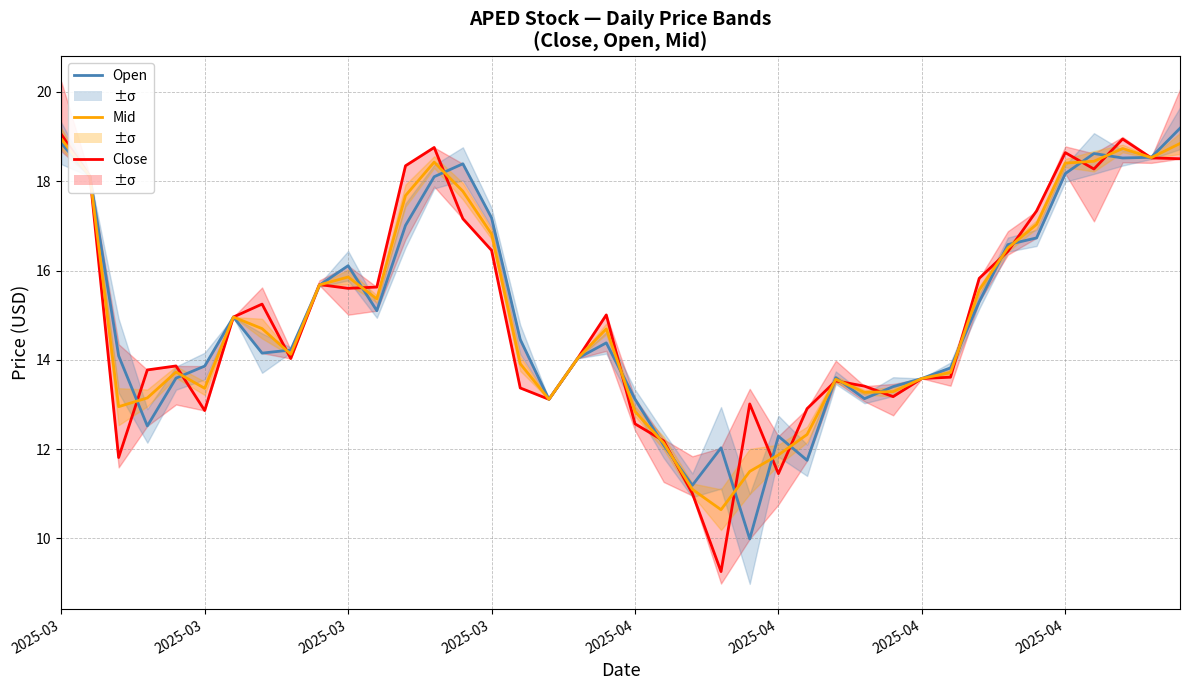

What is the label of the 37th point from the right?

2025-03